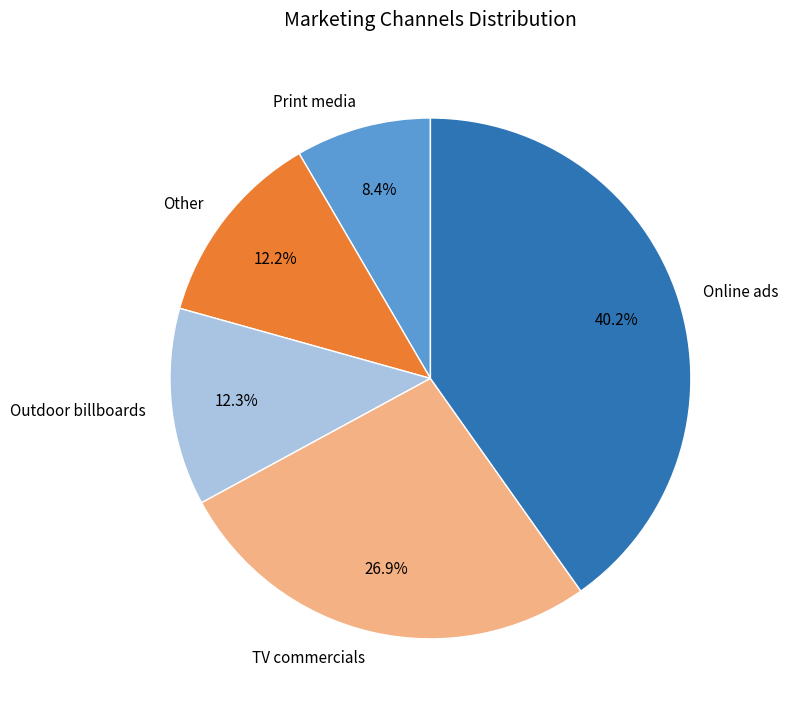

Is it true that TV commercials is 27% of the pie?

True